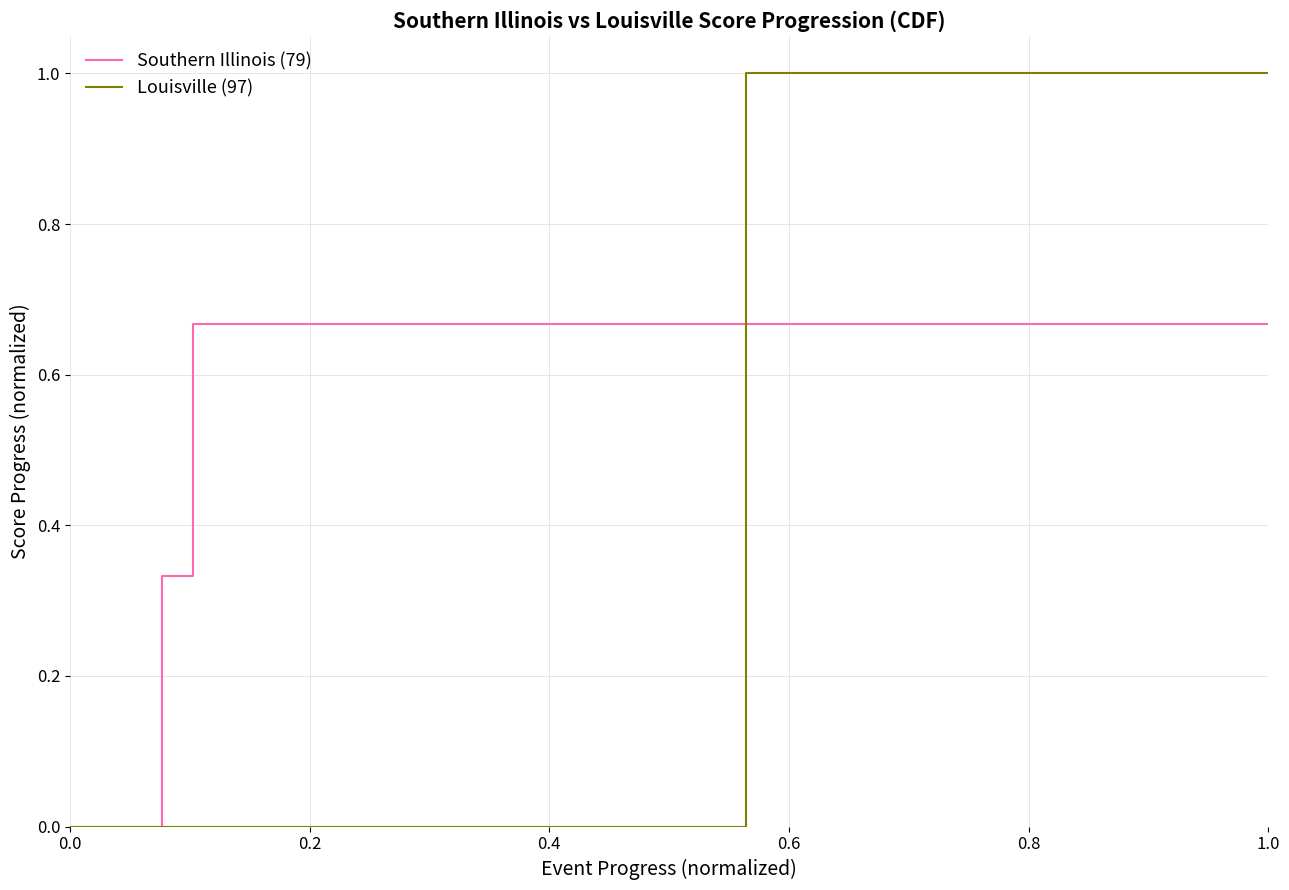

Which series has the largest total across all categories?

Southern Illinois (79)